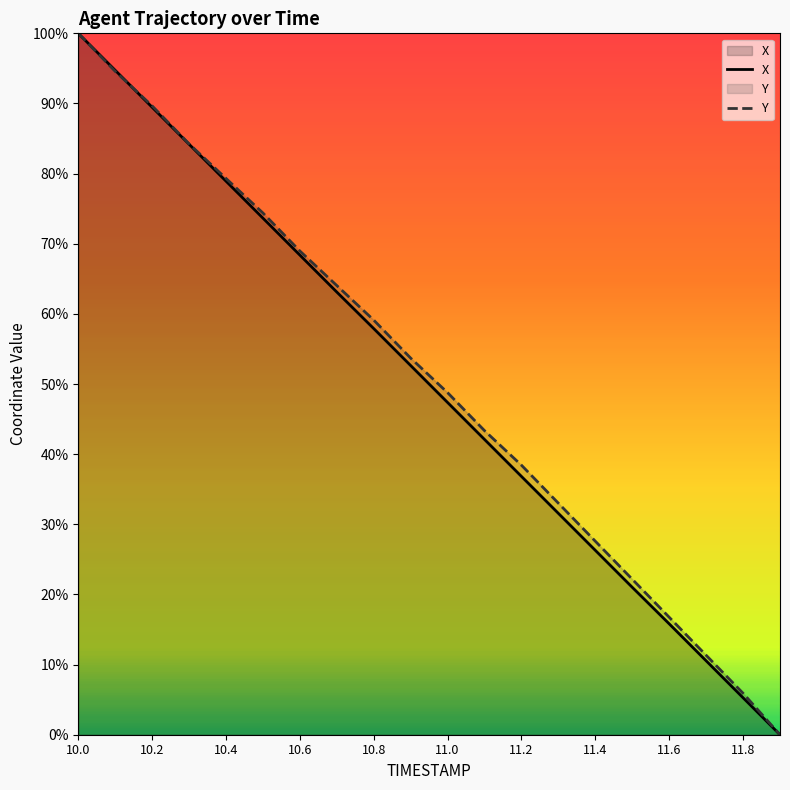

The value of X at 11.0 is 23.5. True or false?

False